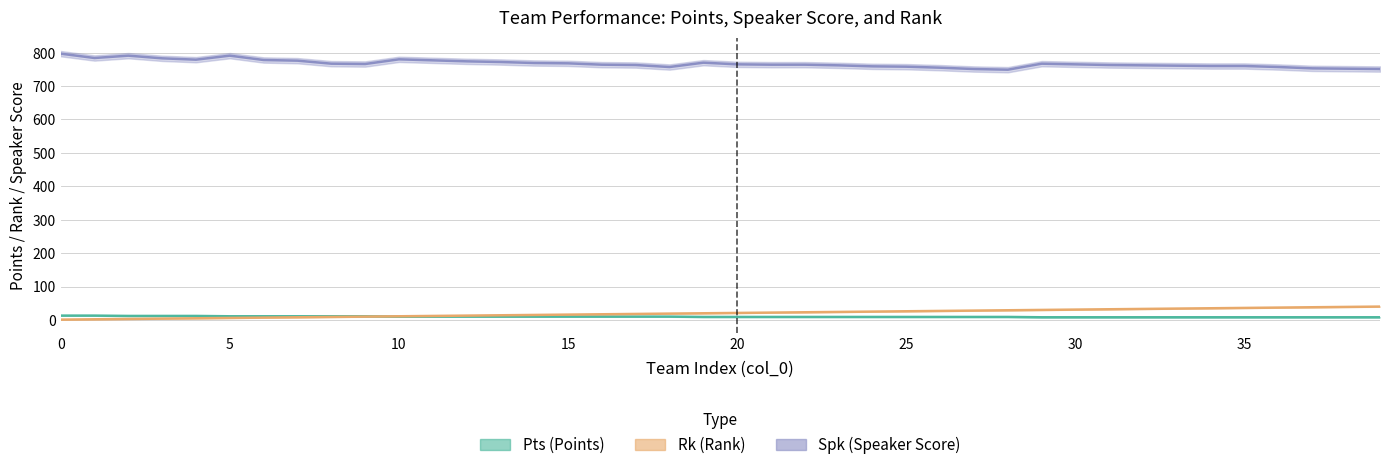

Where do Pts and Rk first cross each other?

9 and 10